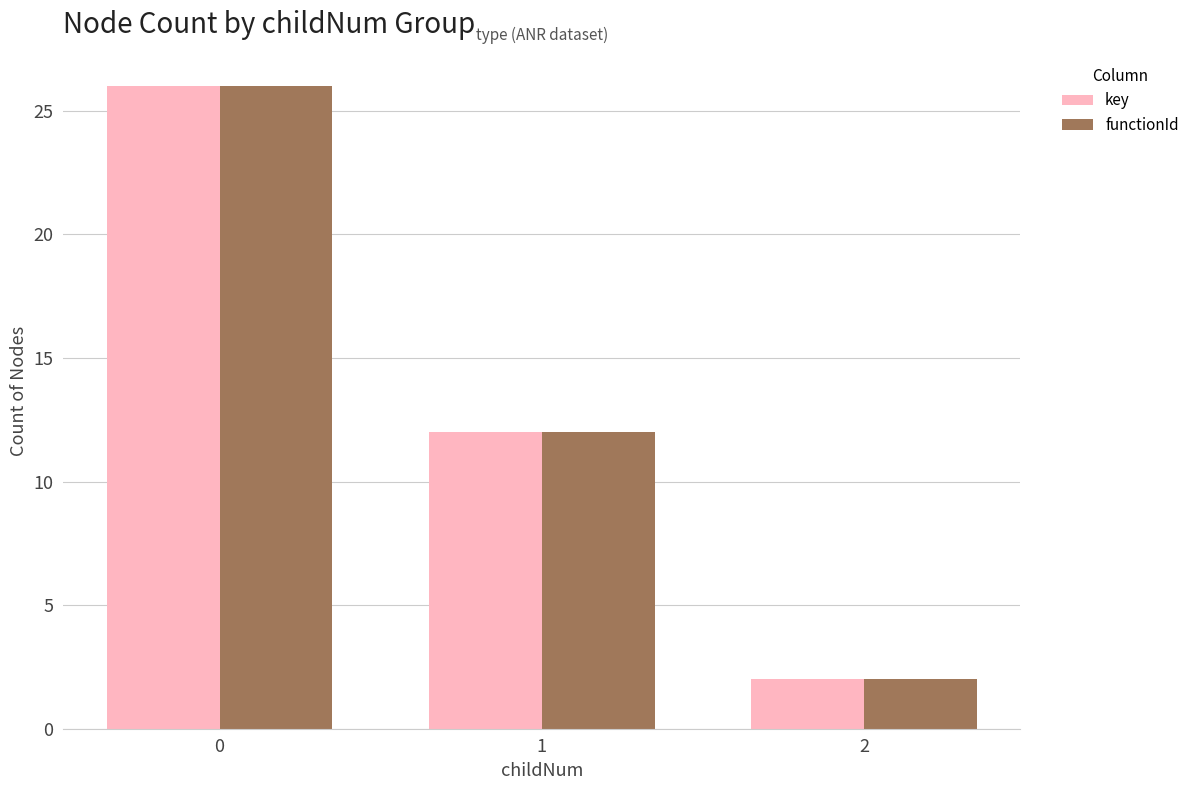

What is the average value of the key series?

13